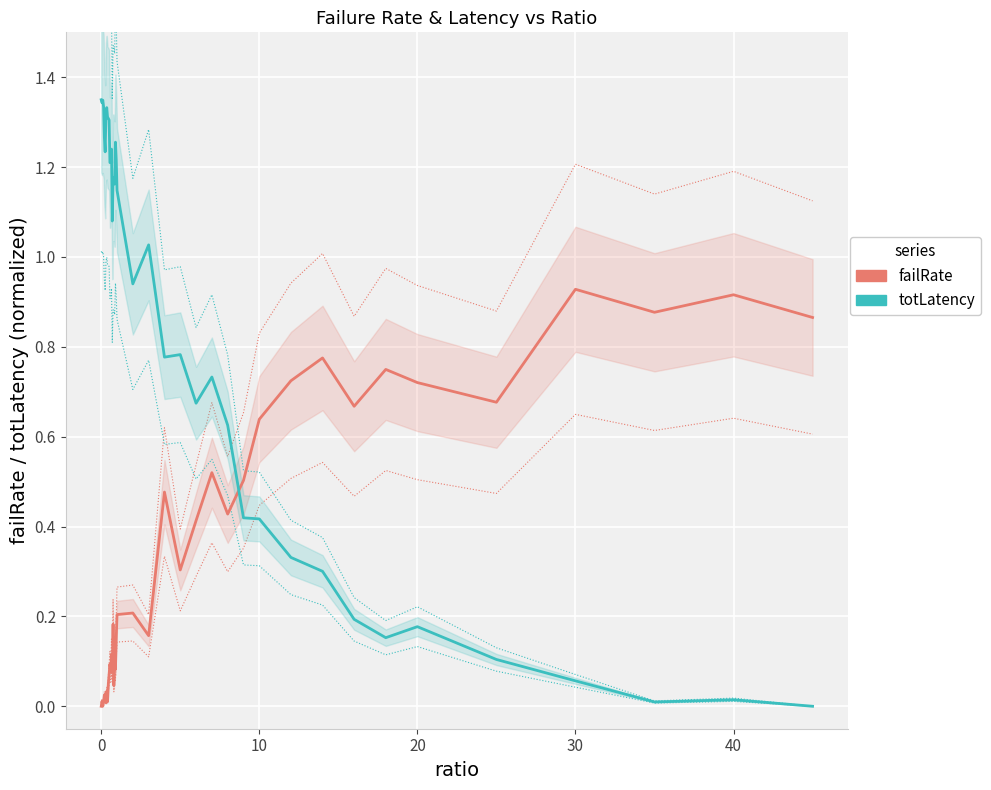

After their last crossing, which series has the higher values: failRate or totLatency (normalized)?

failRate